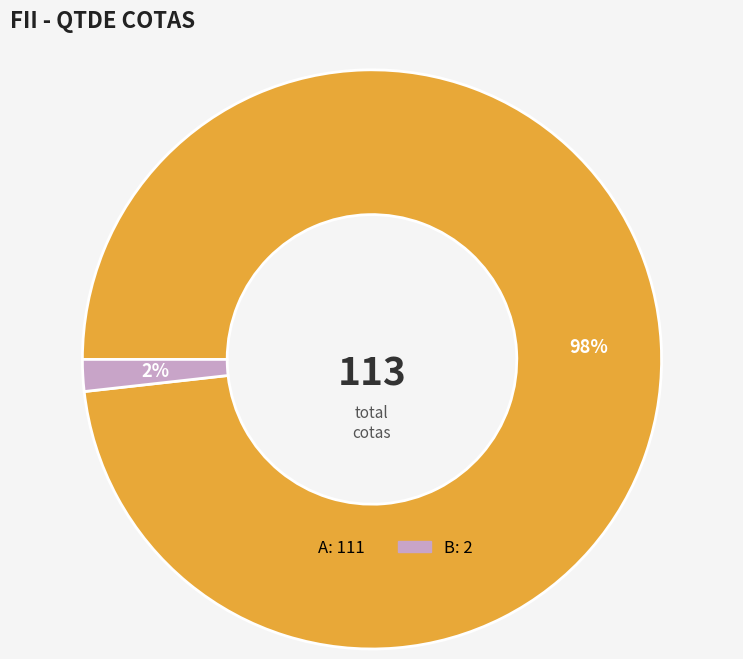

Does A account for over 50% of the chart?

Yes